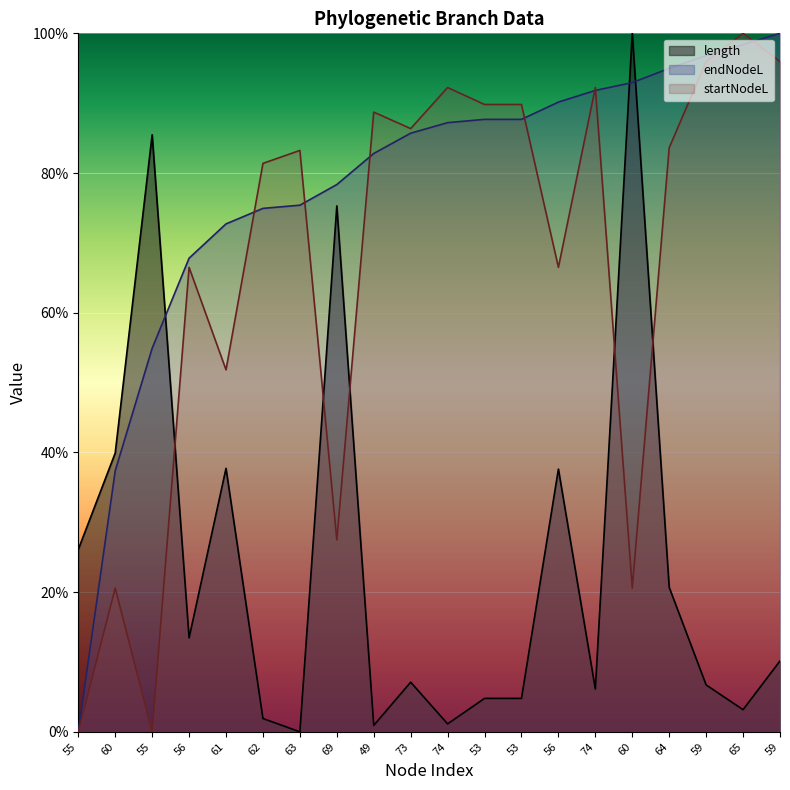

True or false: length and endNodeL cross at least once.

True